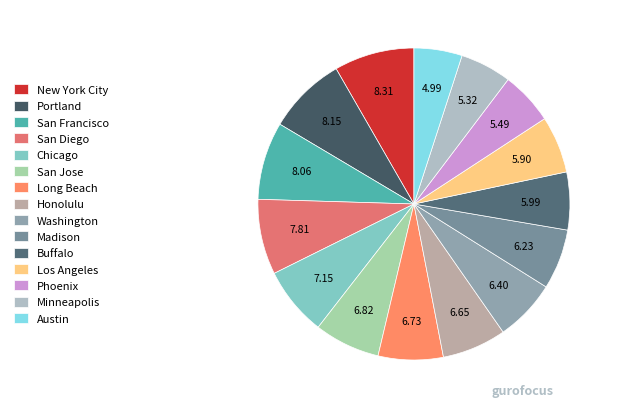

Approximately how many times larger is the value at Washington compared to Minneapolis?

1.2